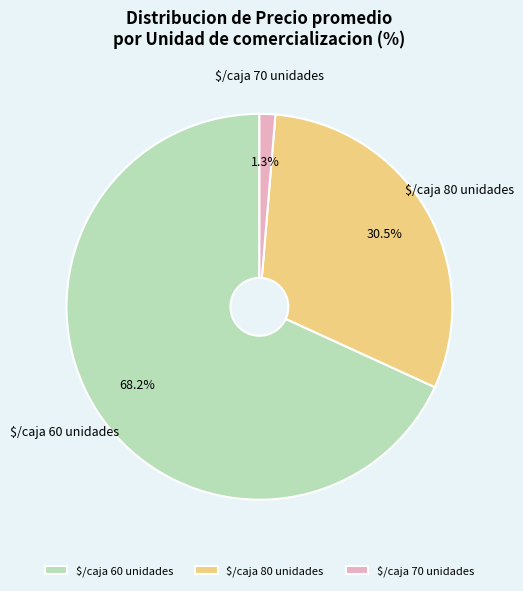

Is there any slice that represents more than half of the pie?

Yes